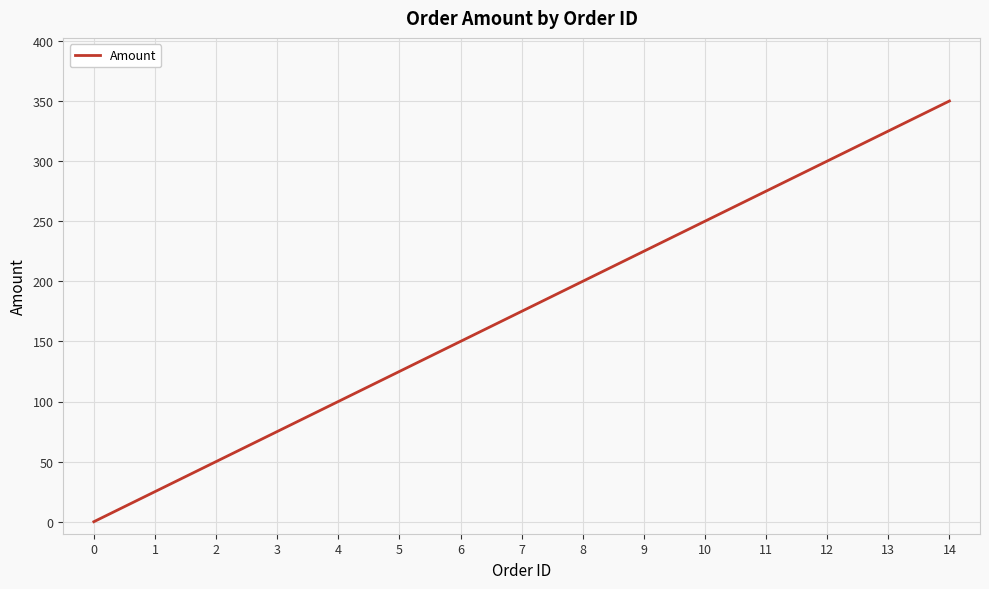

How many lines are shown in the chart?

1